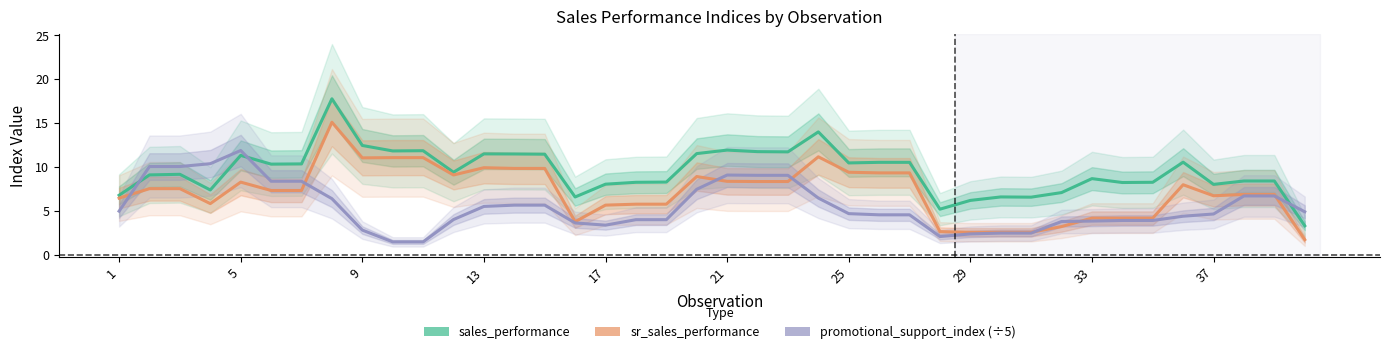

What is the average value of the sales_performance series?

9.6